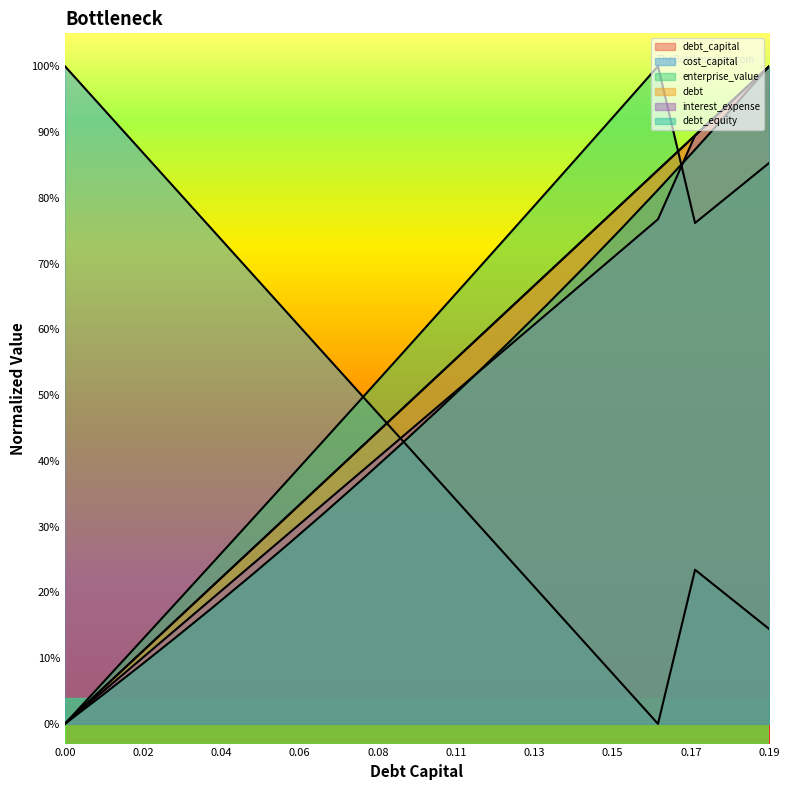

What is the value of the enterprise_value point at the 16th from the left?

0.9